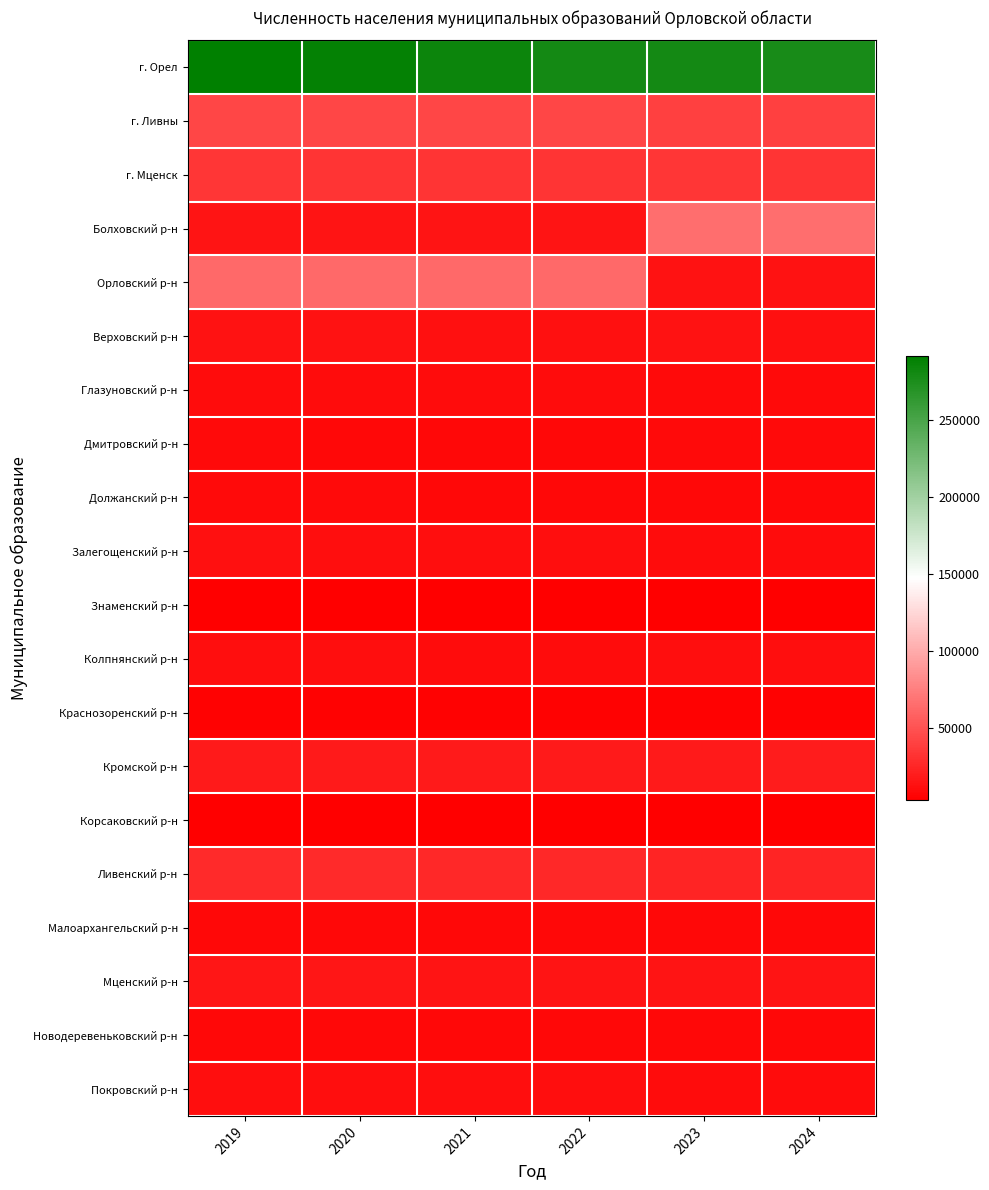

Between 2020 and 2021, which series saw the biggest shift?

г. Орел